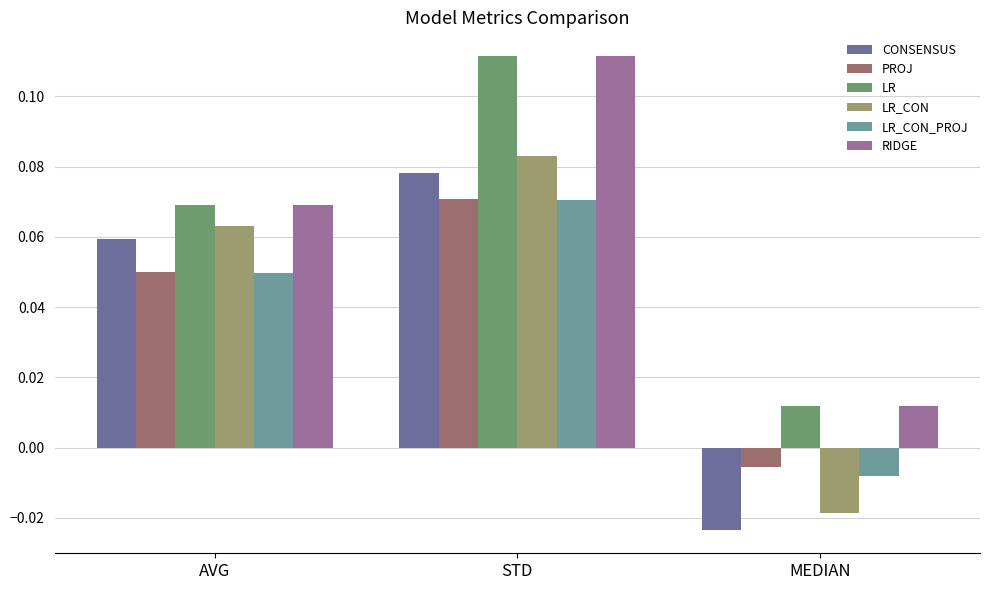

At which category is the sum across all series the highest?

STD